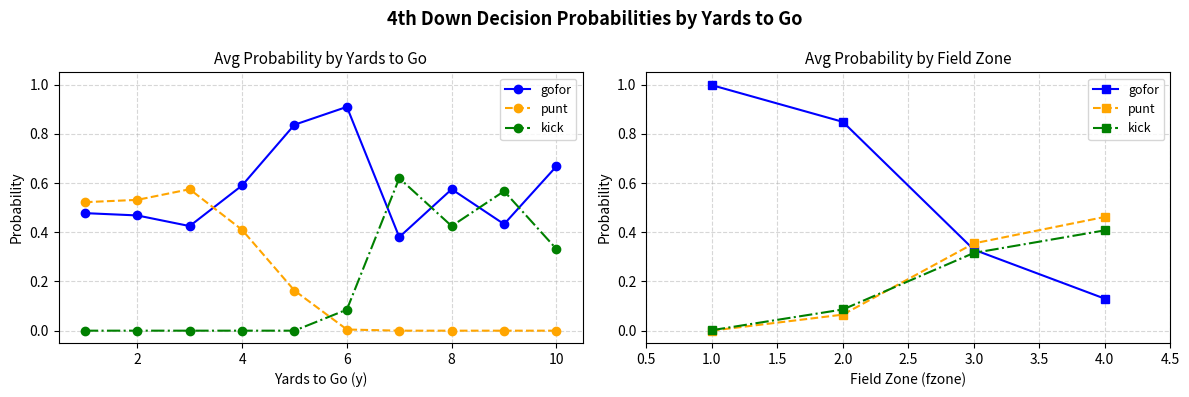

Is the value of kick at 3.0 greater than the value of gofor at 1.0?

No